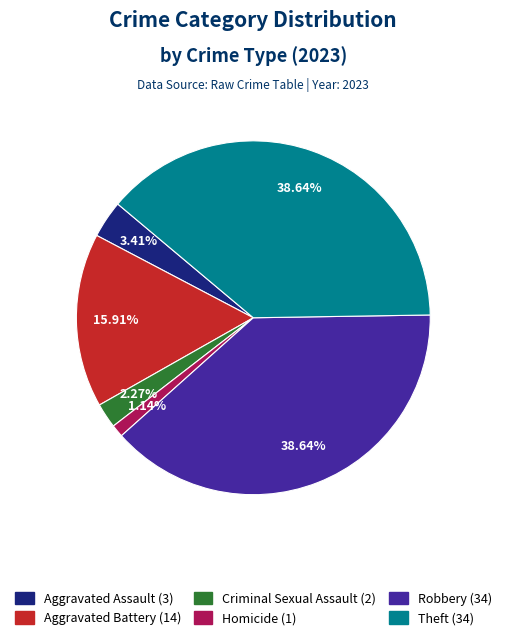

Is there any slice that represents more than half of the pie?

No